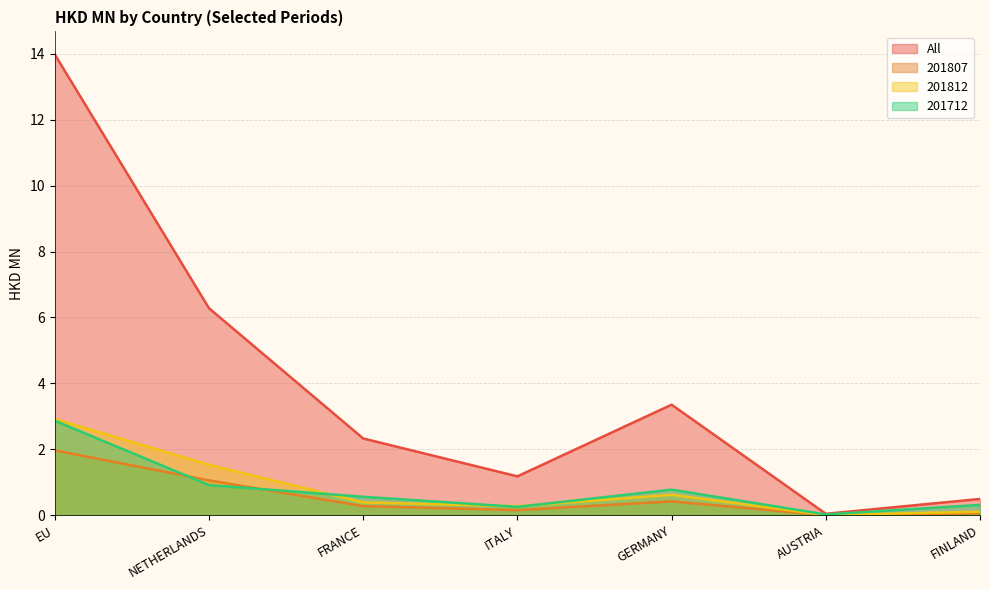

Read the 201807 value at NETHERLANDS.

1.1